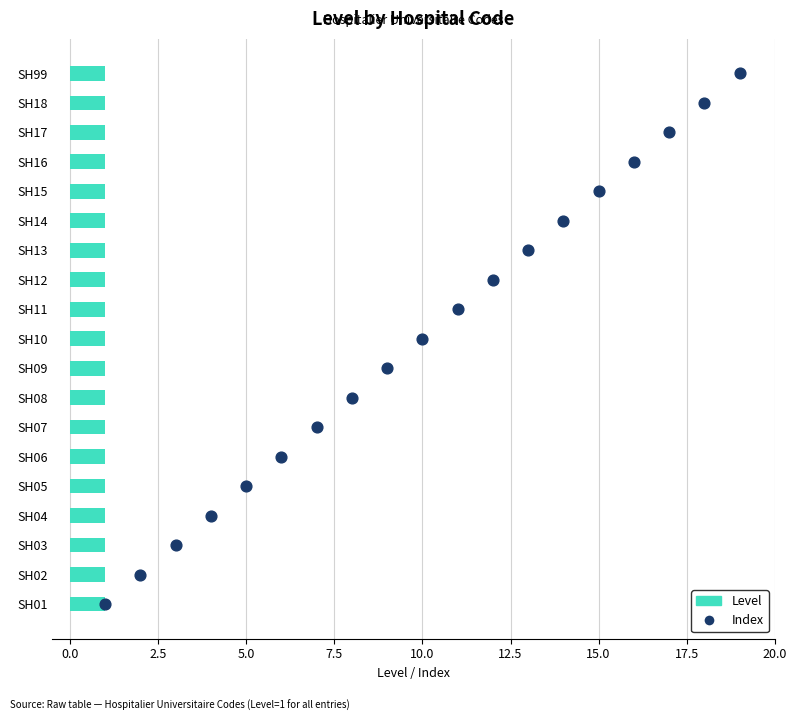

What are all the series names shown in the legend?

Level, Index